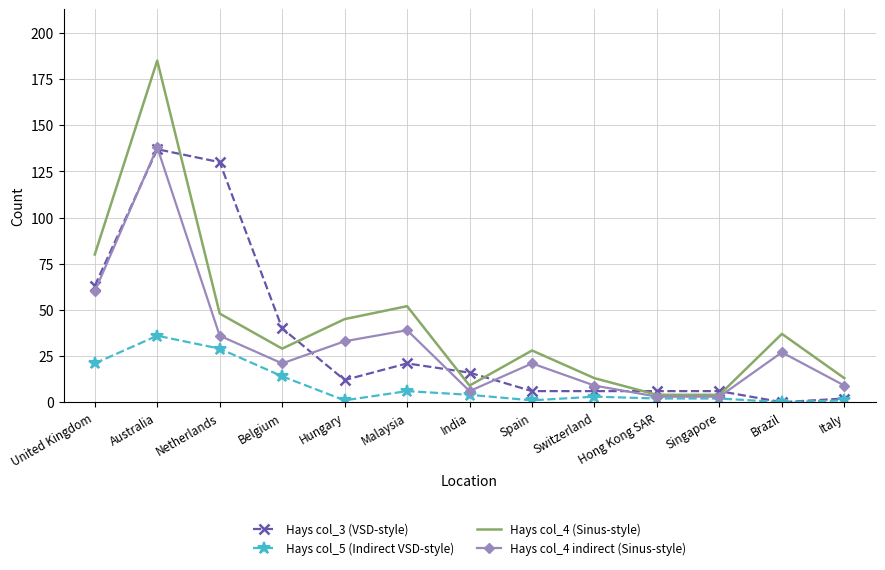

What position from the right is Australia?

12